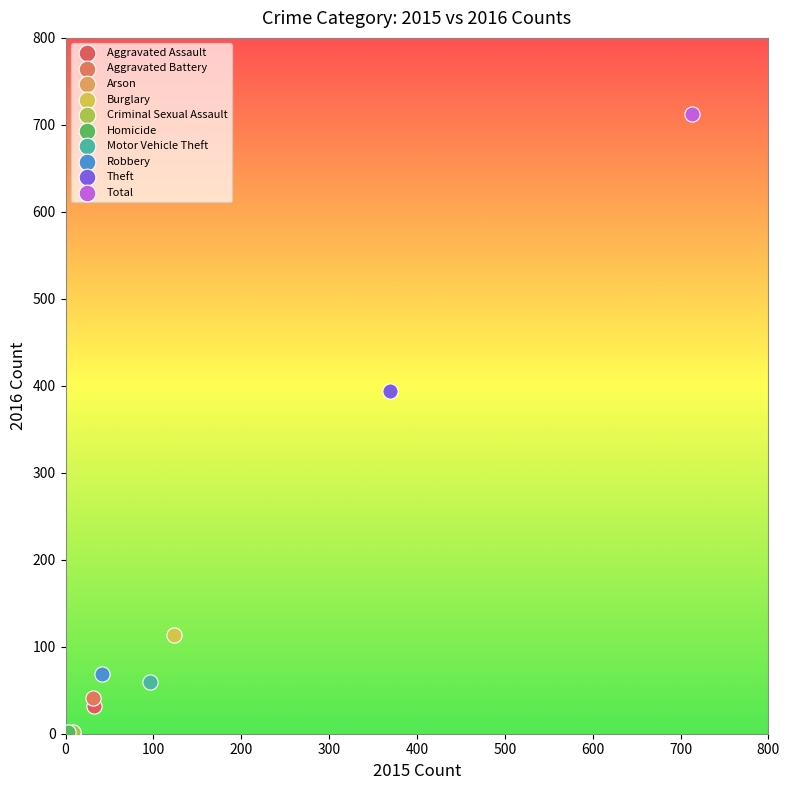

What are all the series names shown in the legend?

Aggravated Assault, Aggravated Battery, Arson, Burglary, Criminal Sexual Assault, Homicide, Motor Vehicle Theft, Robbery, Theft, Total